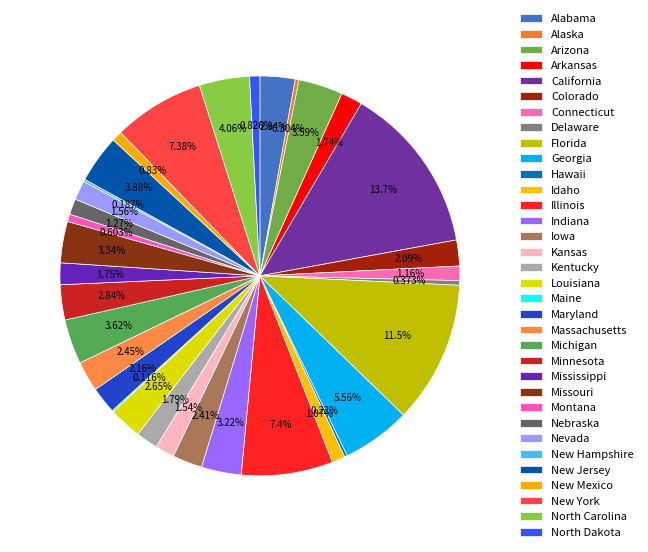

What is the ratio of the value at Florida to the value at Kansas?

7.5